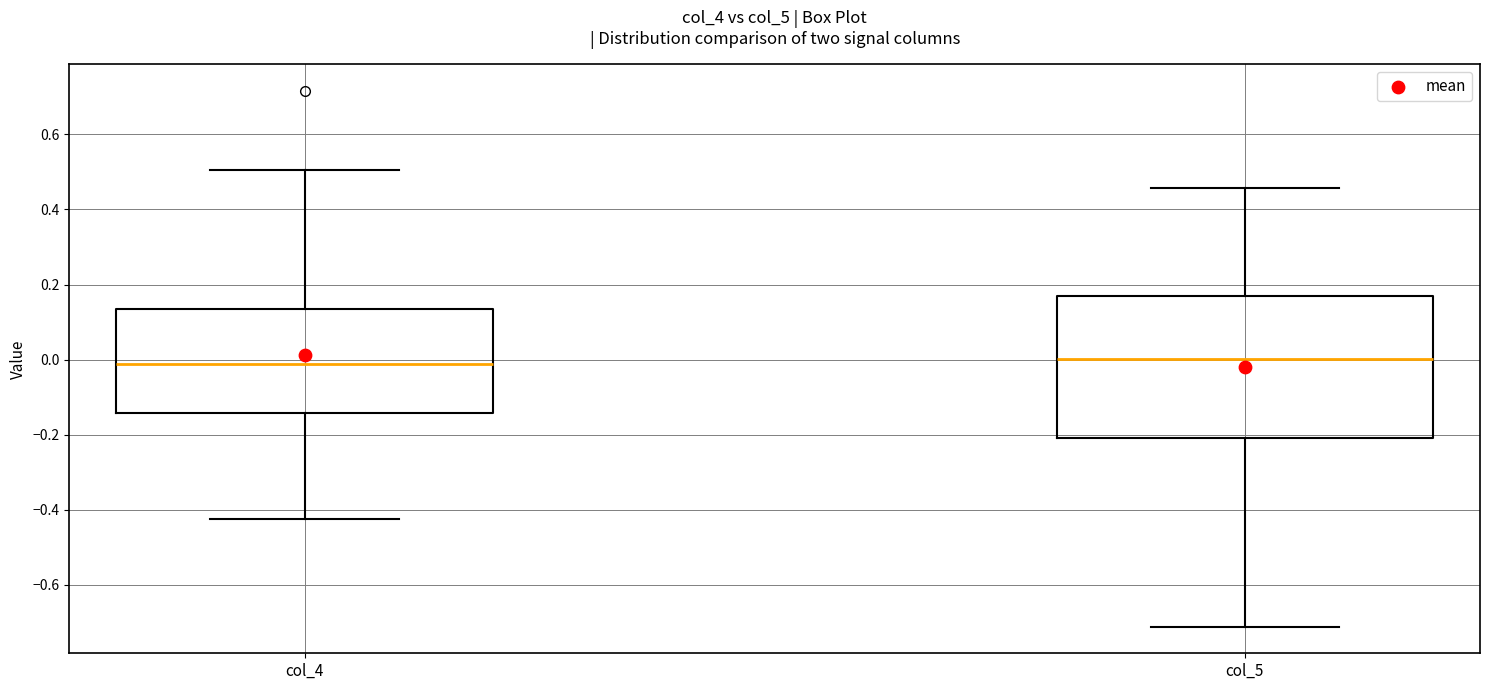

Comparing the boxes themselves (not the whiskers), which one is the tallest?

col_5